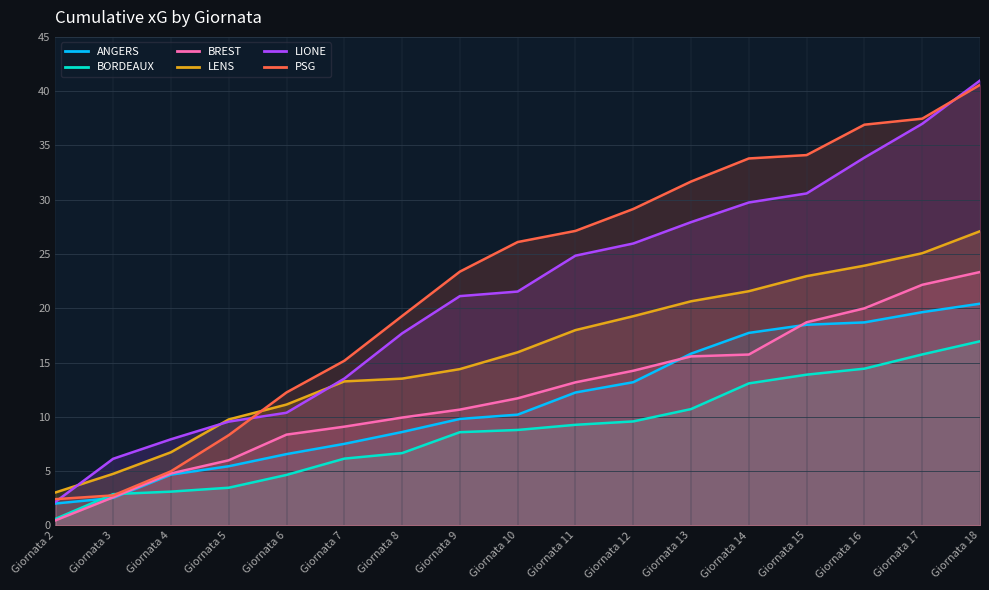

How many values in the LENS series are below 15?

8